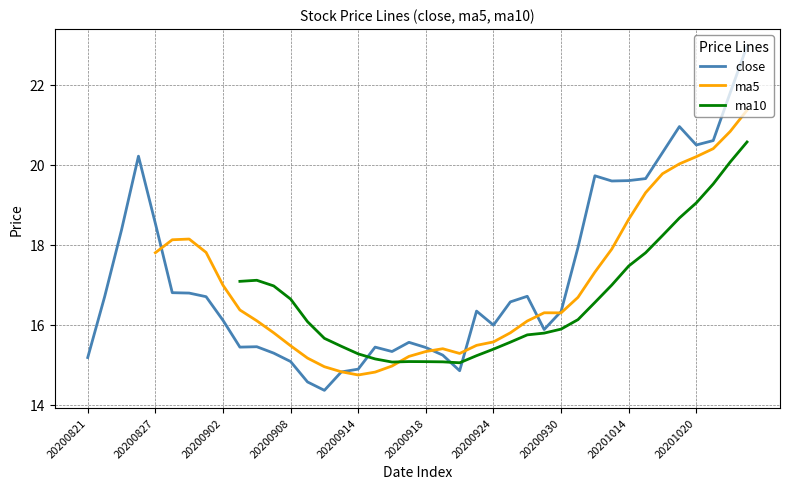

True or false: ma5 and ma10 intersect in this chart.

True